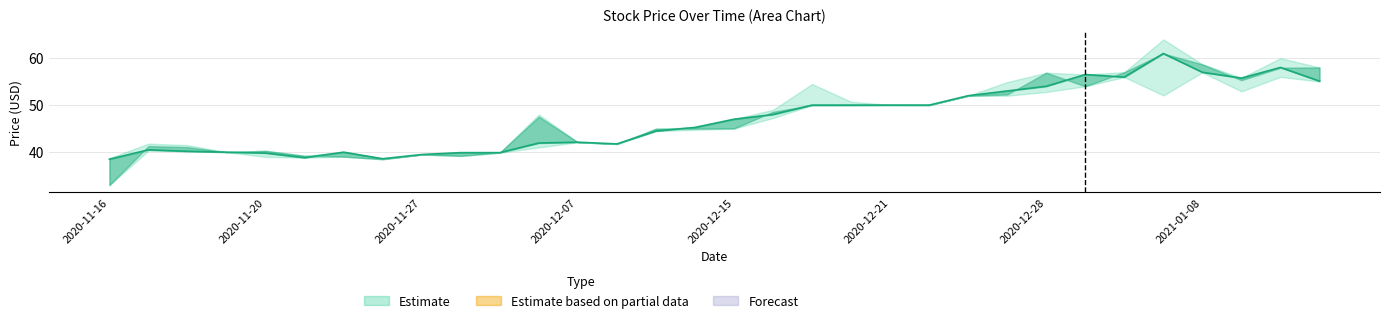

What position from the right is 2020-11-16?

32